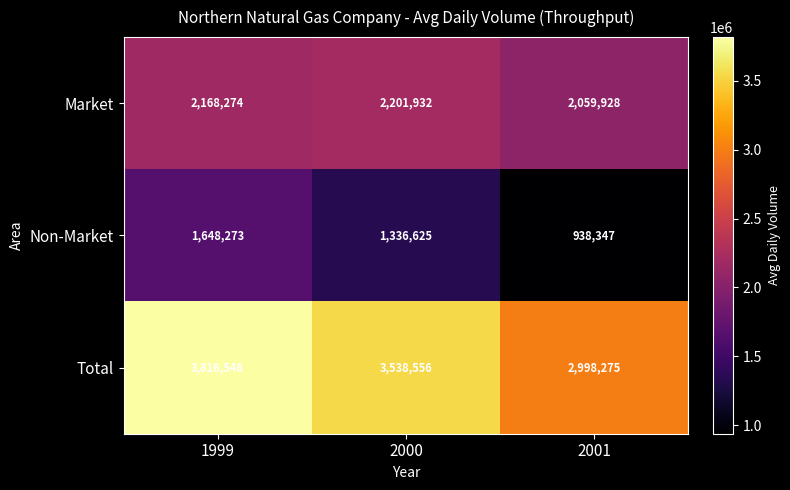

What is the difference between the maximum and minimum values in the Non-Market series?

709926